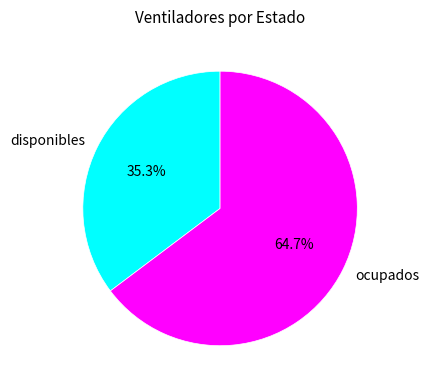

Which category has the biggest portion of the pie?

ocupados